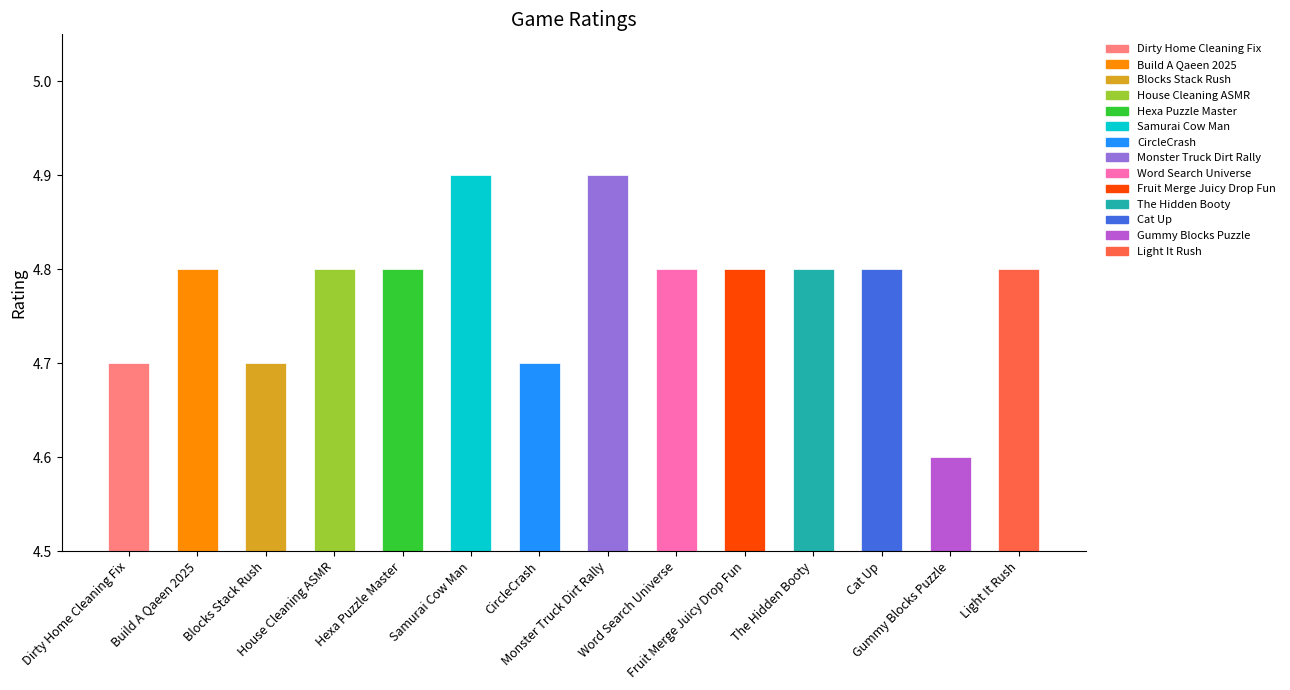

What is the difference between the second highest and second lowest values?

0.2